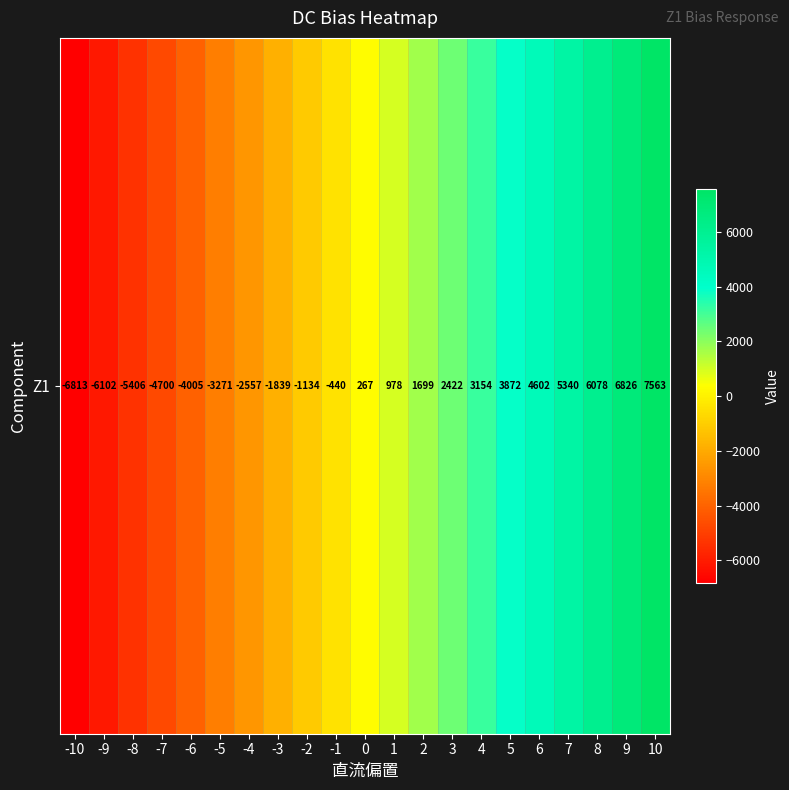

The chart shows a value of 6569.5 at 6. True or false?

False